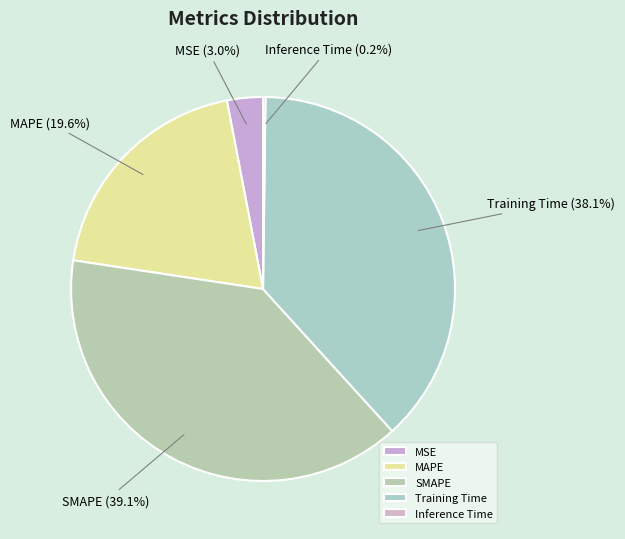

To the nearest percent, what is the difference between the largest and smallest slice percentages?

39%